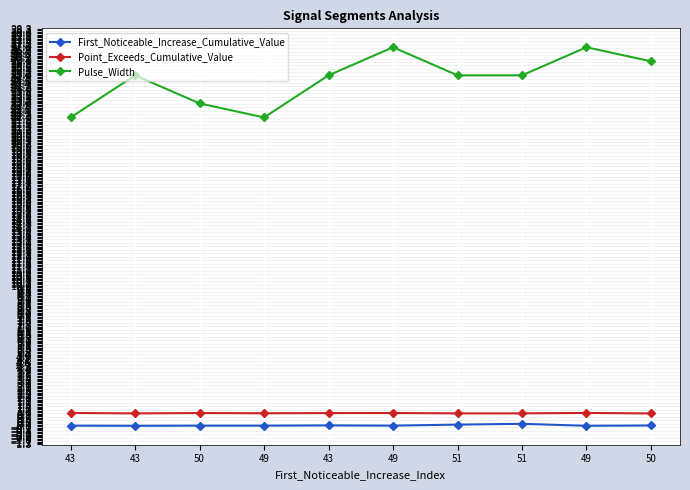

How many lines are shown in the chart?

3